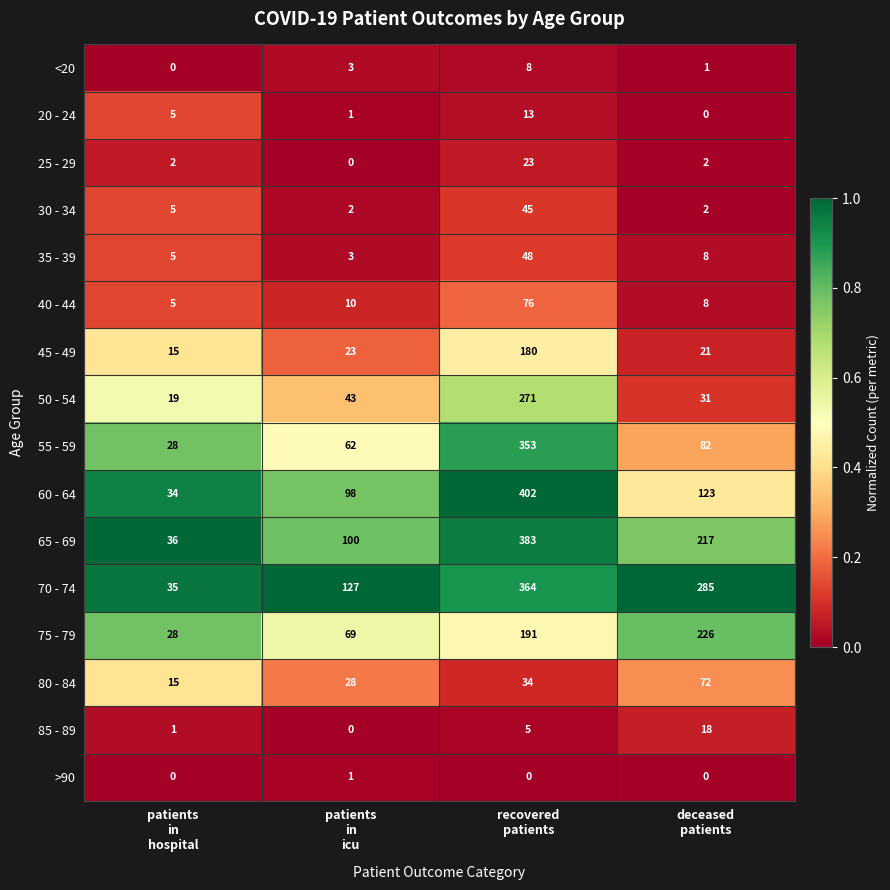

Which series has the widest spread of values?

60 - 64